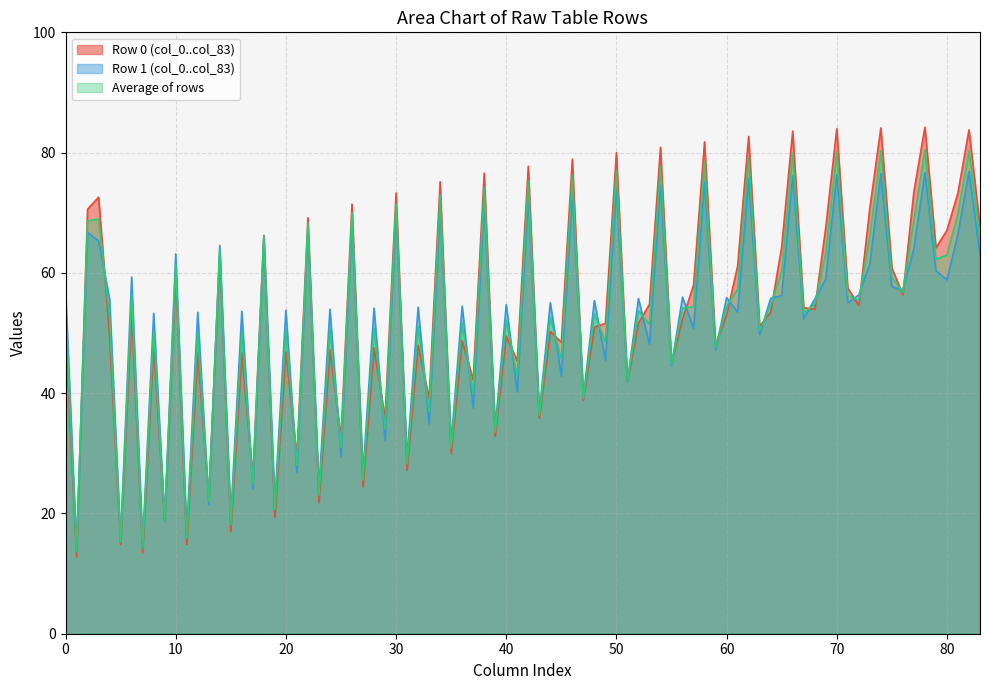

True or false: col_2 has a value of 70.6 at 0.

True